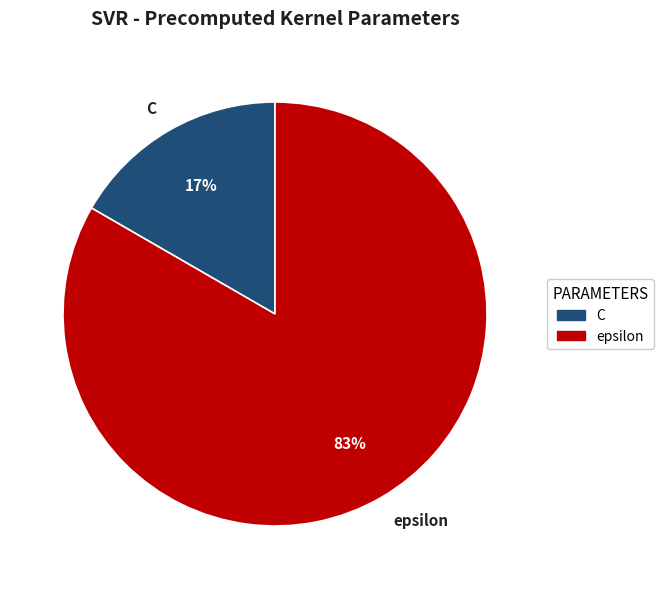

Which has a higher value, epsilon or C?

epsilon